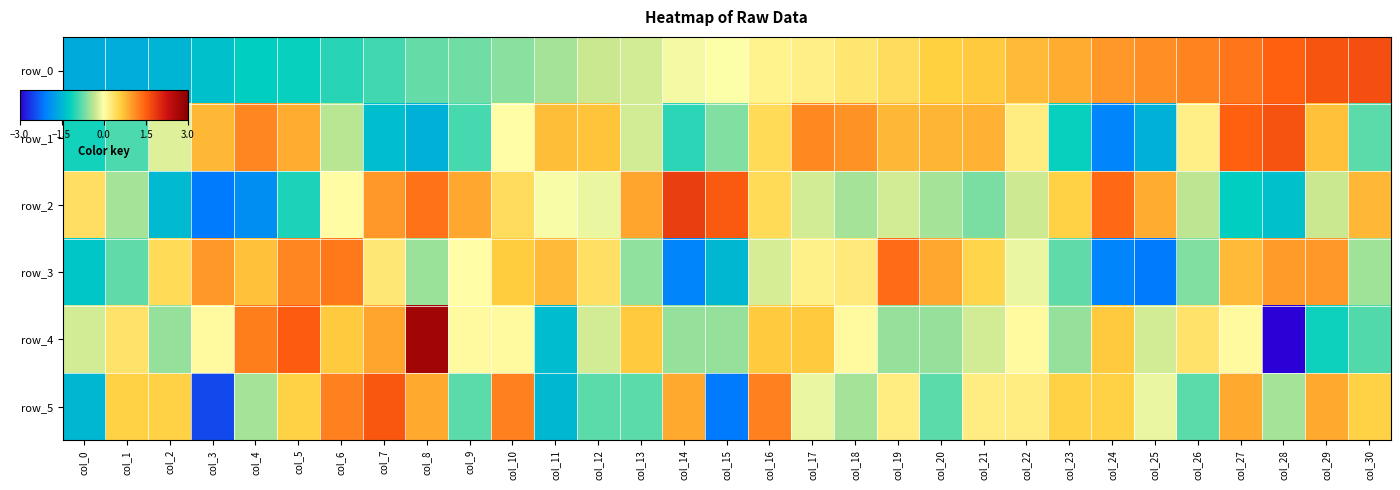

True or false: row_2 has a value of 0.4 at col_0.

True